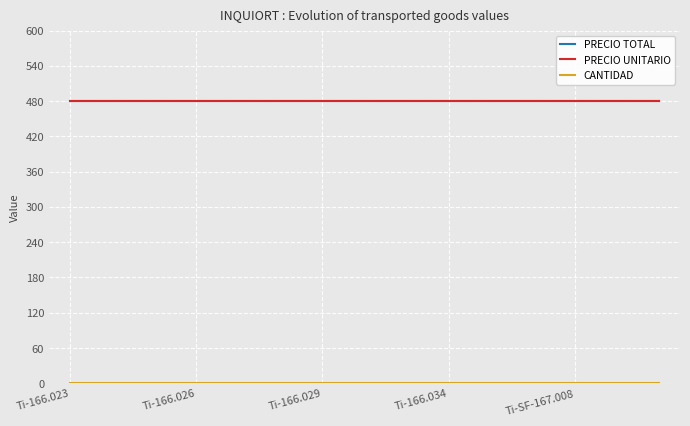

Which category has the lowest value in the CANTIDAD series?

Ti-166.023